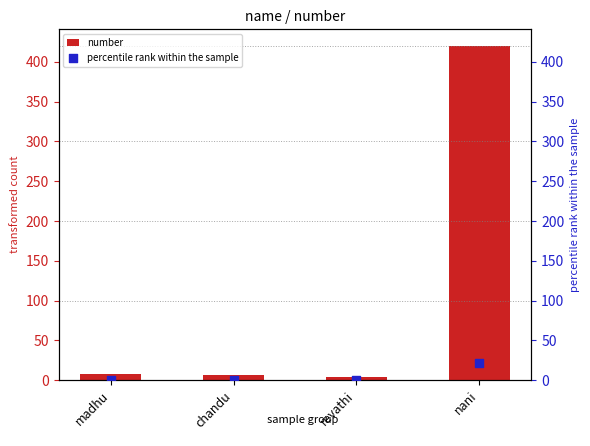

At how many categories does at least one series exceed 178?

1